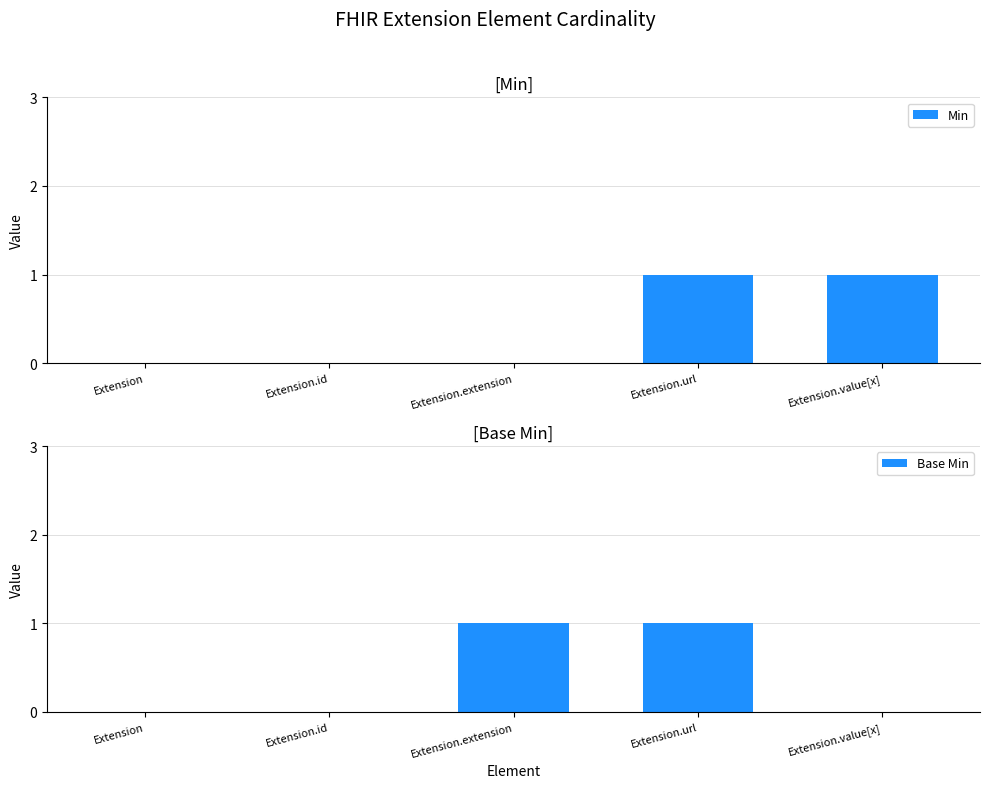

Rank the series by their maximum value, from highest to lowest.

Min, Base Min